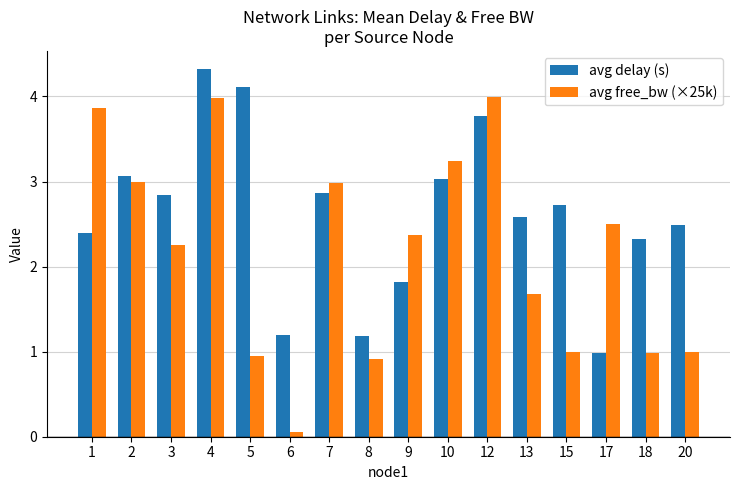

How many bars are there in each group?

2